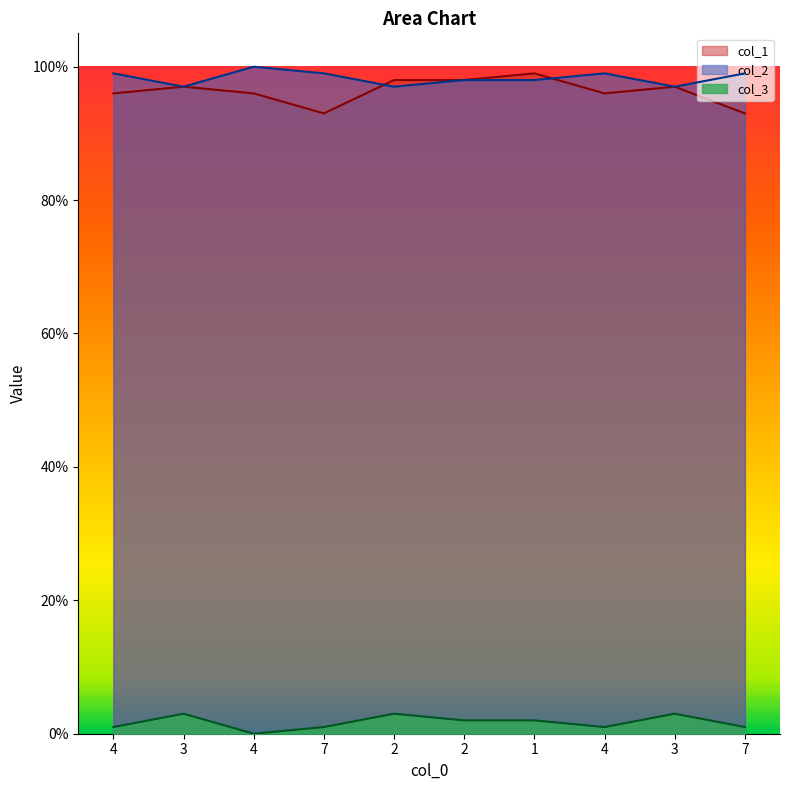

Does the chart display data point markers on the line(s)?

No